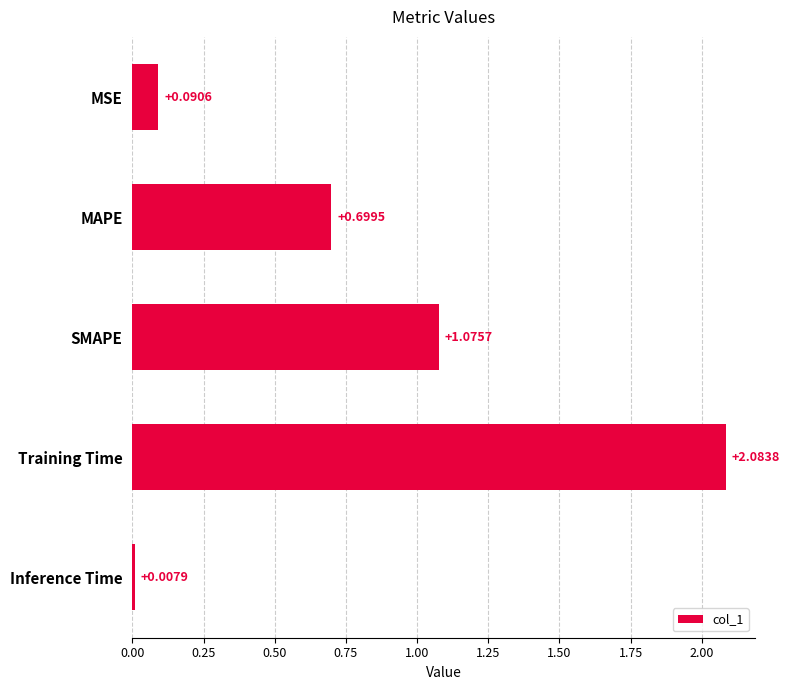

List the labels in order of value, largest first.

Training Time, SMAPE, MAPE, MSE, Inference Time